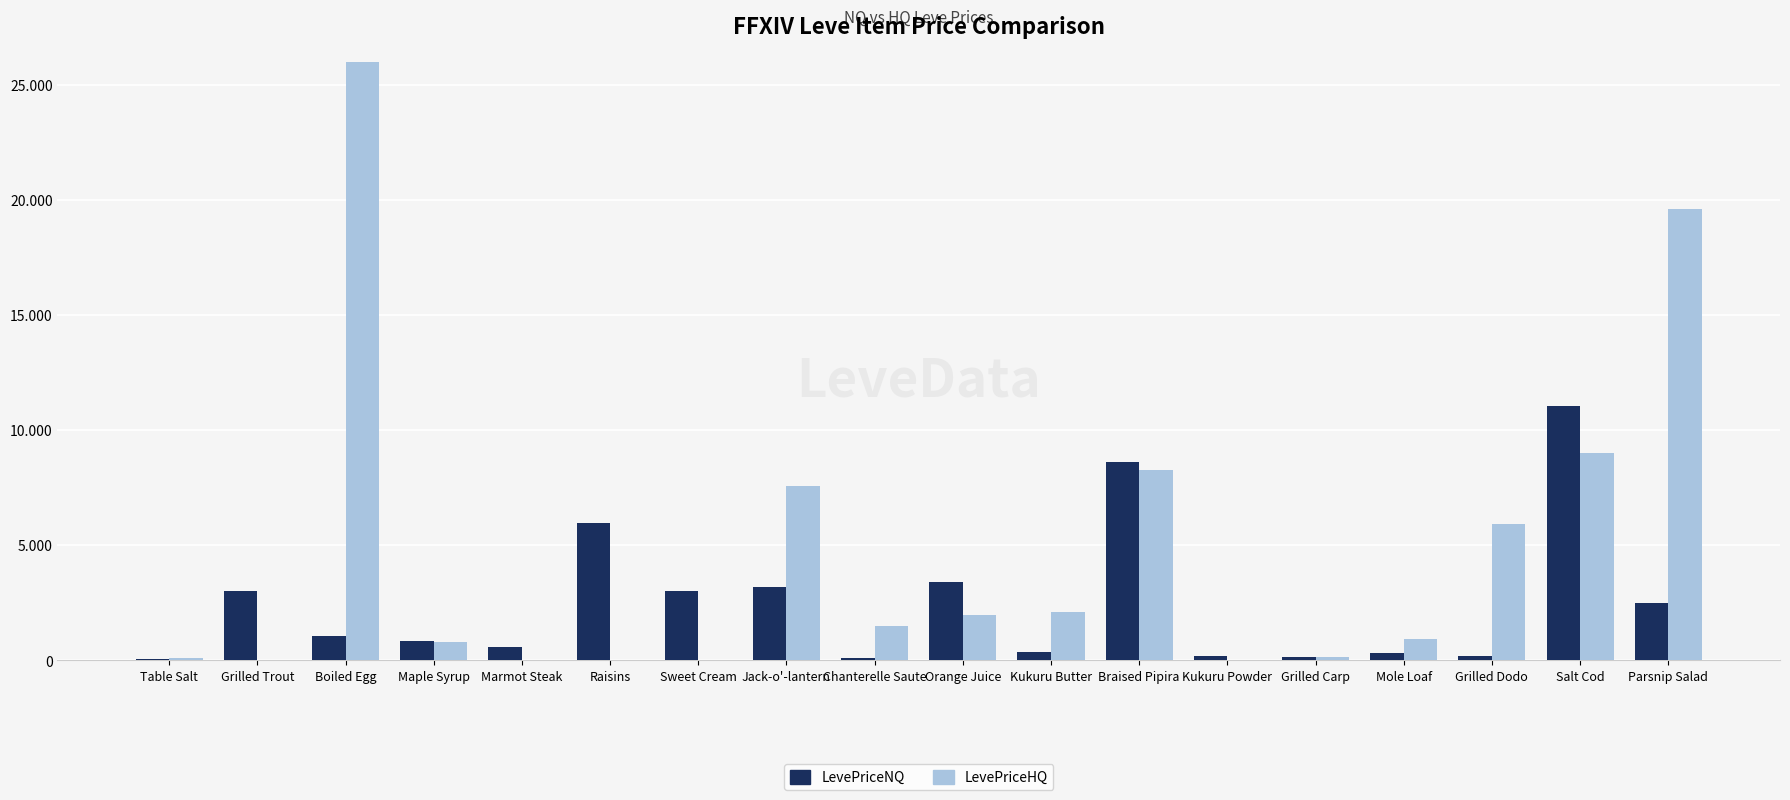

Are the bars grouped side by side (vs. stacked)?

Yes